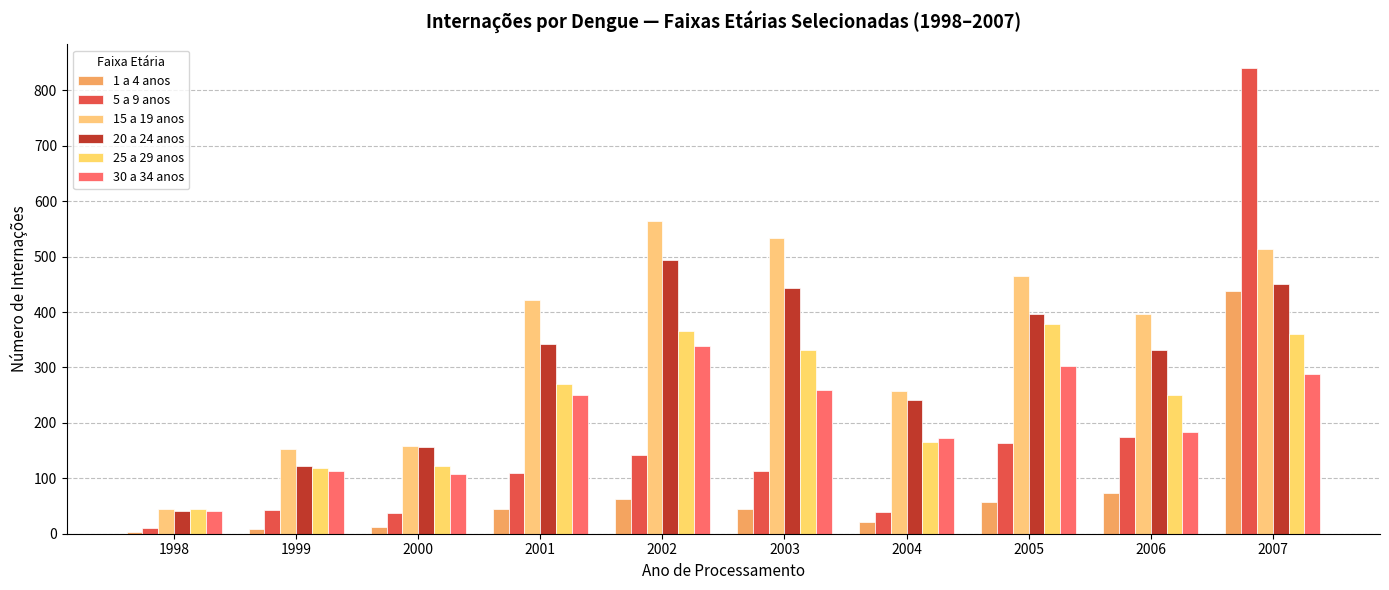

List the labels in order of 5 a 9 anos value, smallest first.

1998, 2000, 2004, 1999, 2001, 2003, 2002, 2005, 2006, 2007